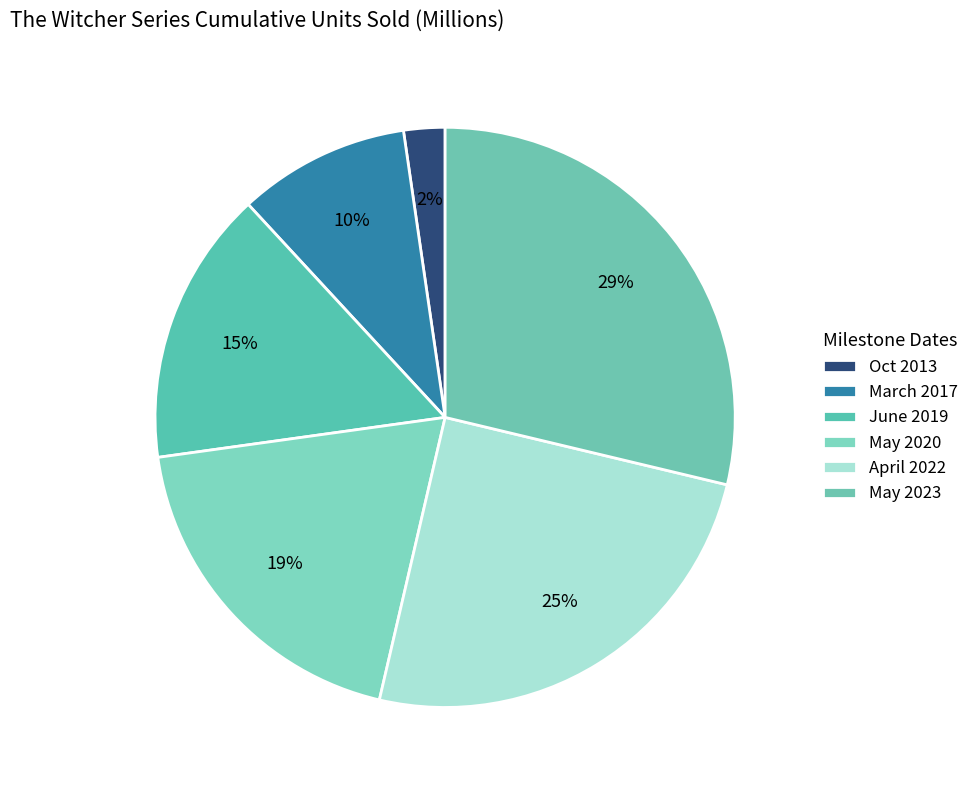

To the nearest percent, what is the average slice percentage?

17%